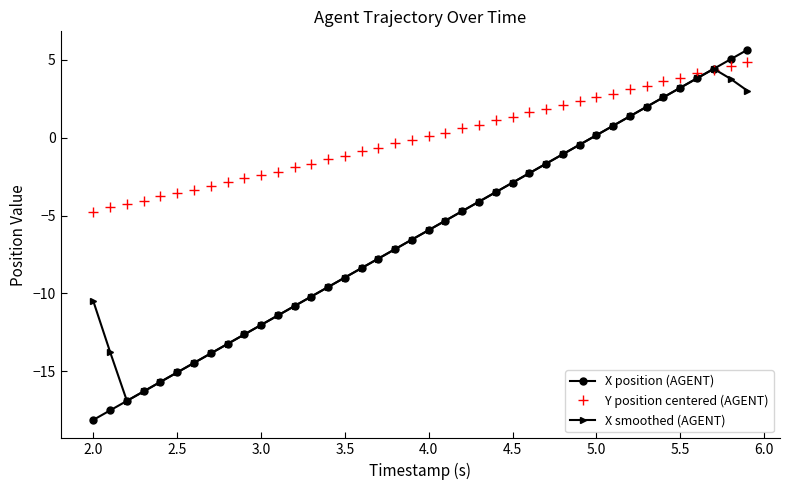

Which series has the widest spread of values?

X position (AGENT)